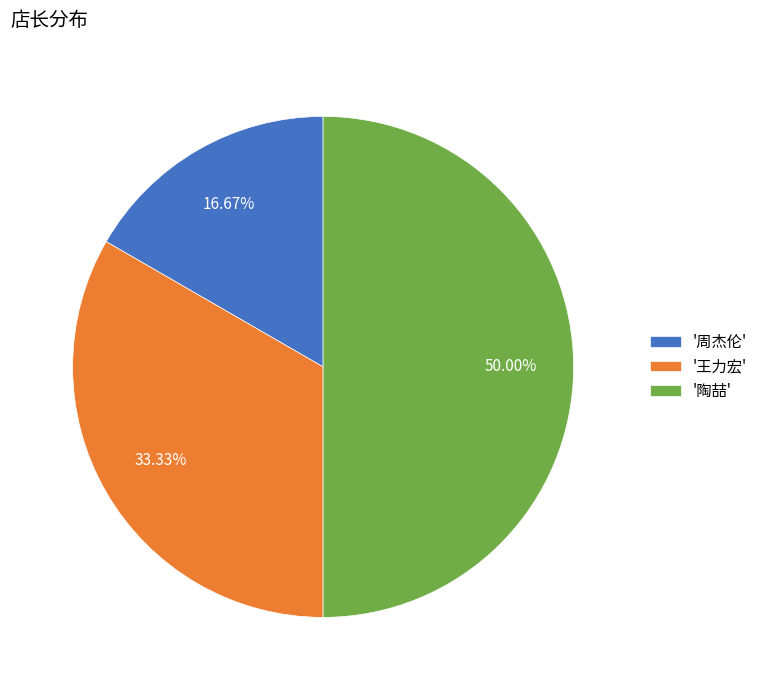

To the nearest percent, what is the average slice percentage?

33%